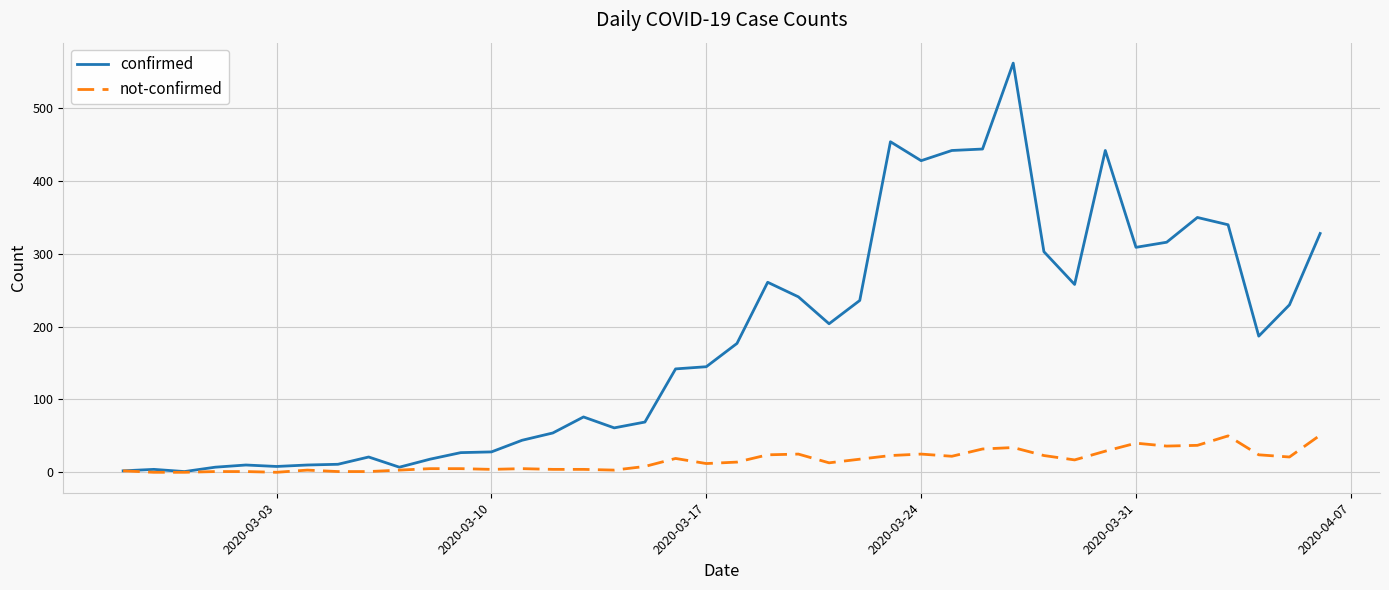

Which series has the widest spread of values?

confirmed